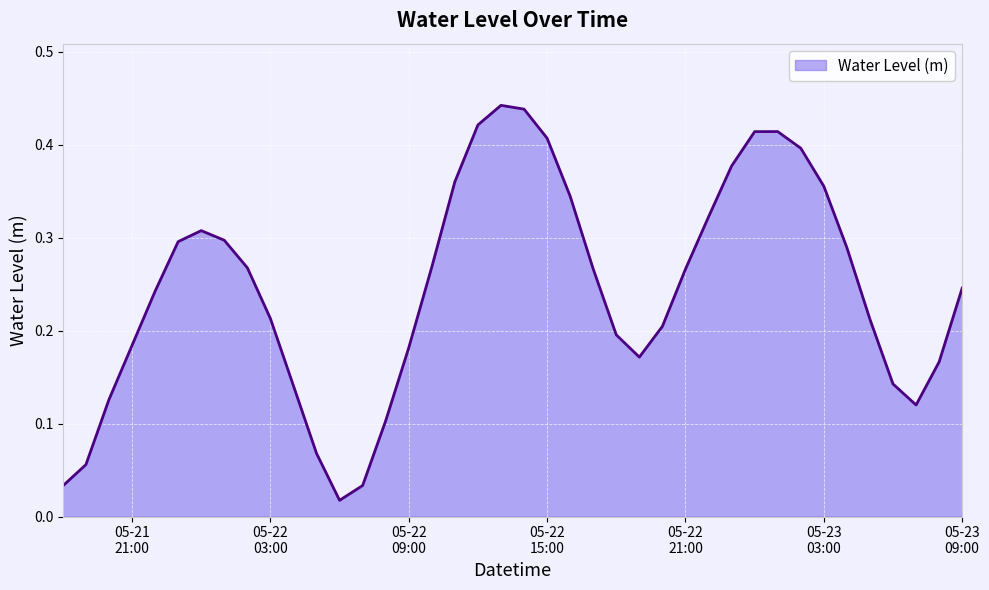

What is the label of the 15th point from the right?

2024-05-22 19:00:00